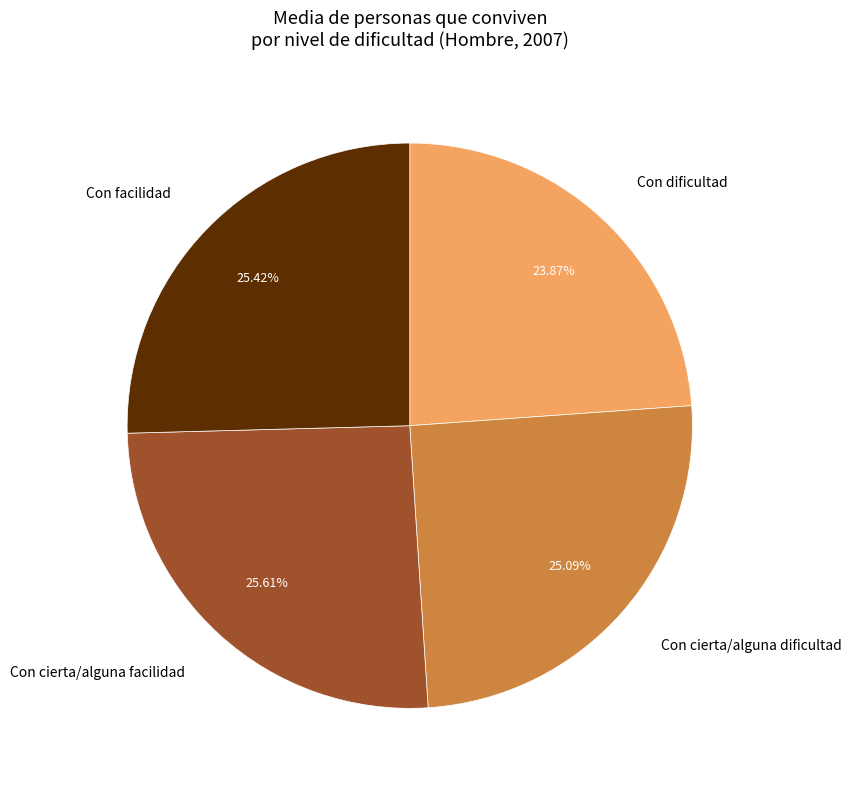

Does any single category account for the majority?

No